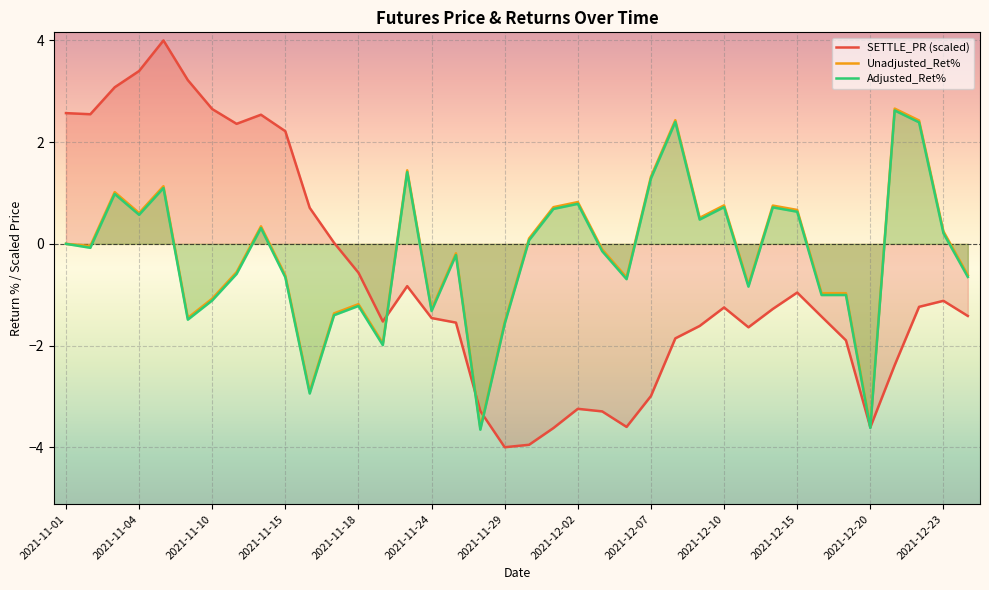

True or false: Adjusted_Ret% and Unadjusted_Ret% cross at least once.

False